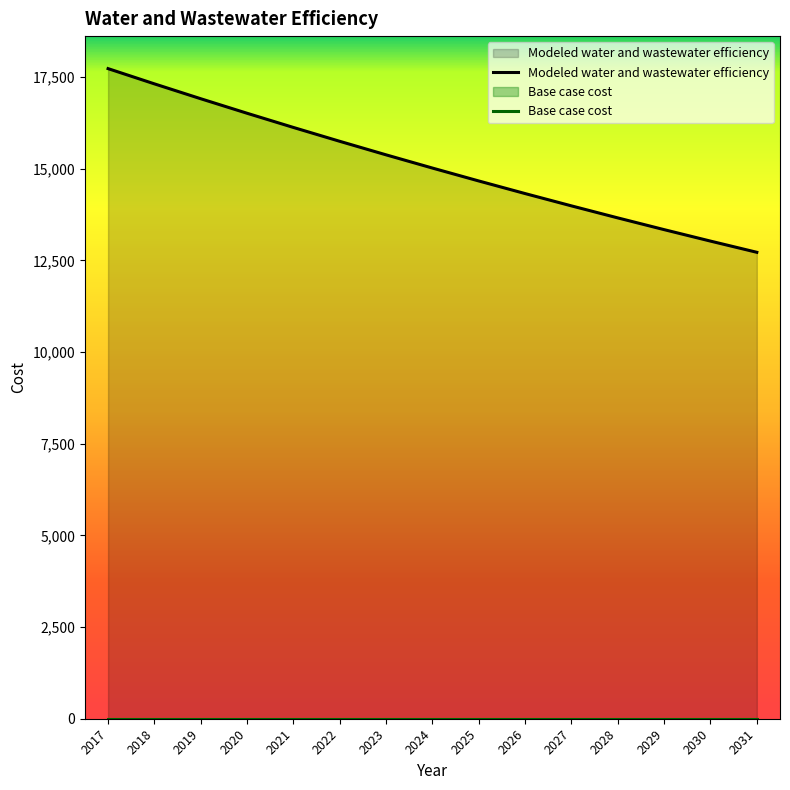

True or false: Base case cost and Modeled water and wastewater efficiency cross at least once.

False